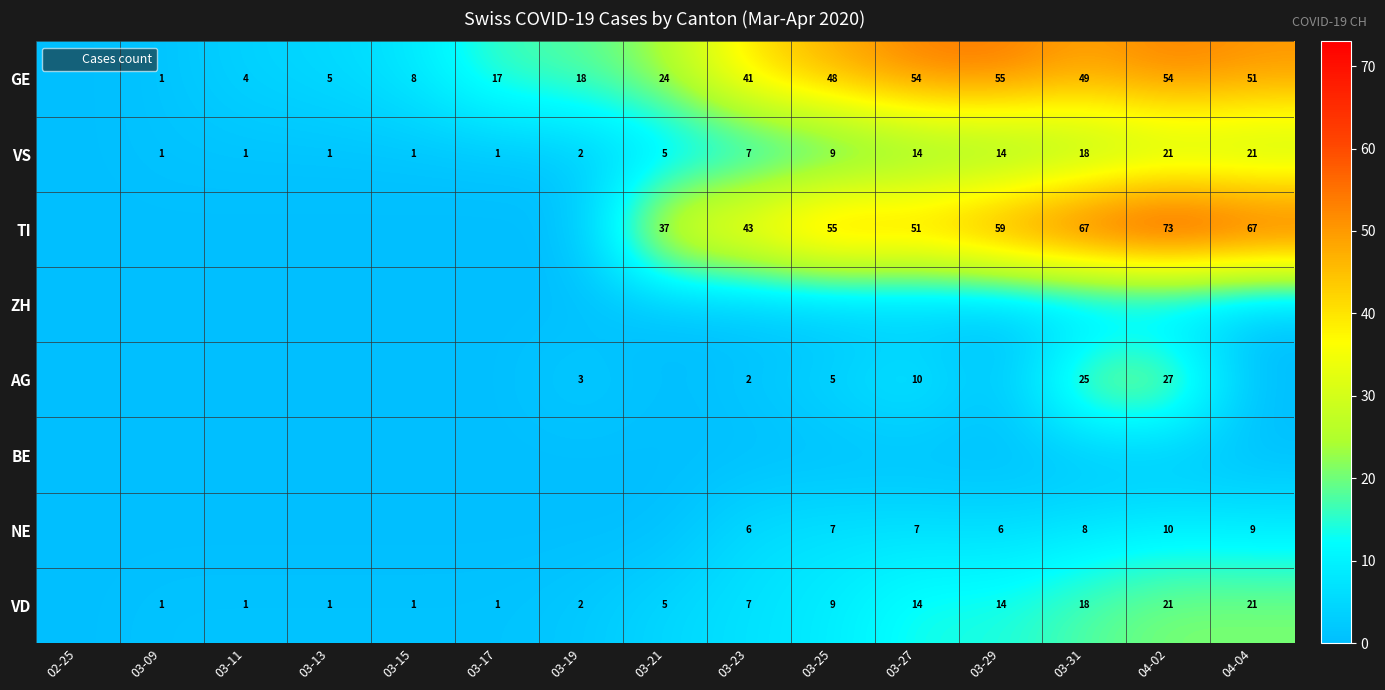

True or false: VS has a value of 2 at 03-19.

True